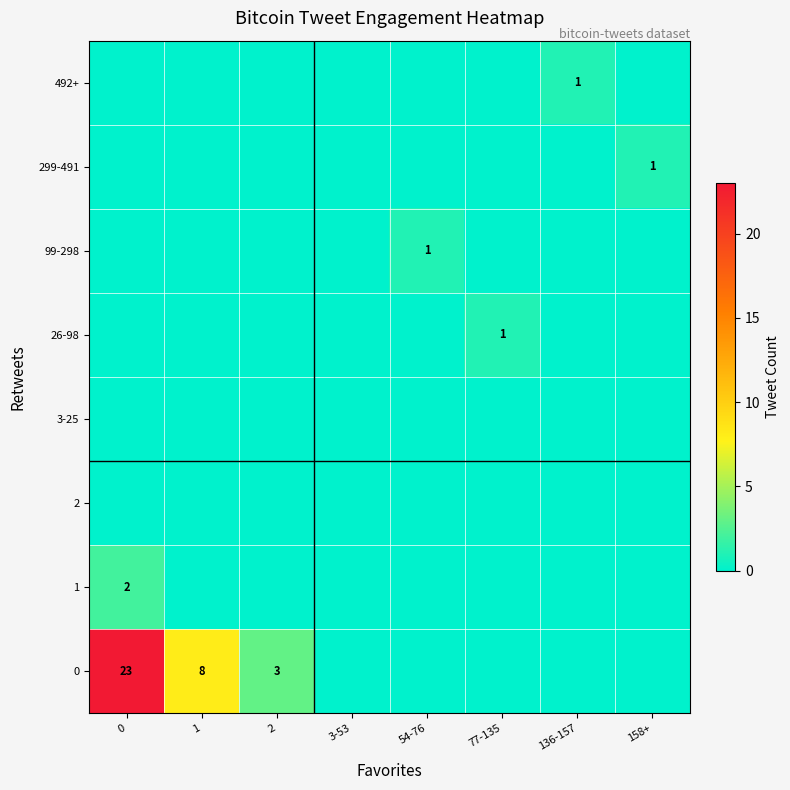

At how many categories does at least one series exceed 3?

2